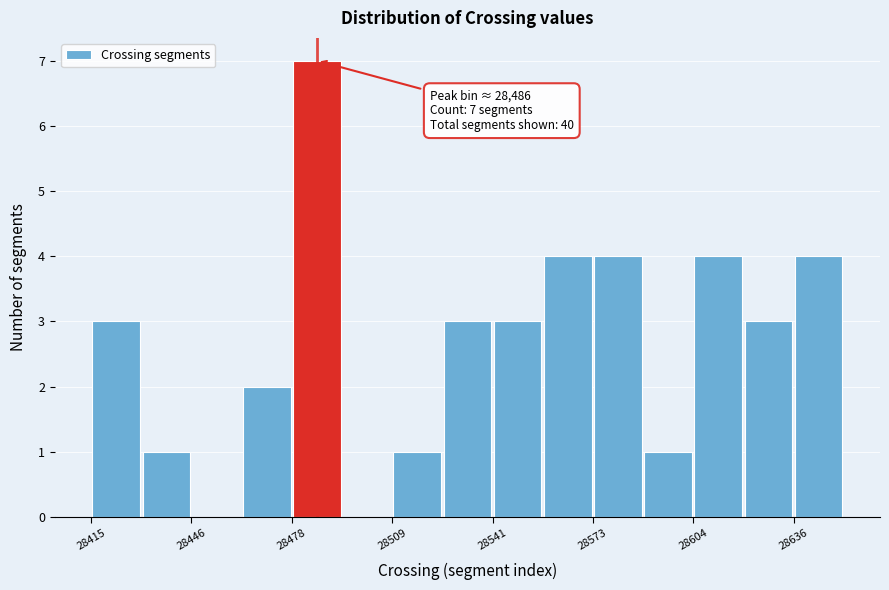

Around what value on the x-axis is the tallest bar? Give the approximate position of its centre, as read against the axis.

28485